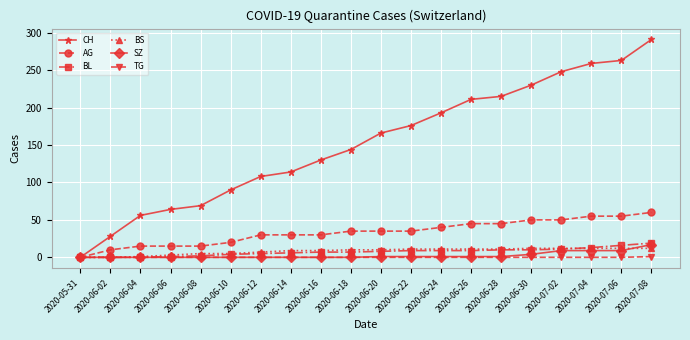

Does the chart have visible grid lines?

Yes